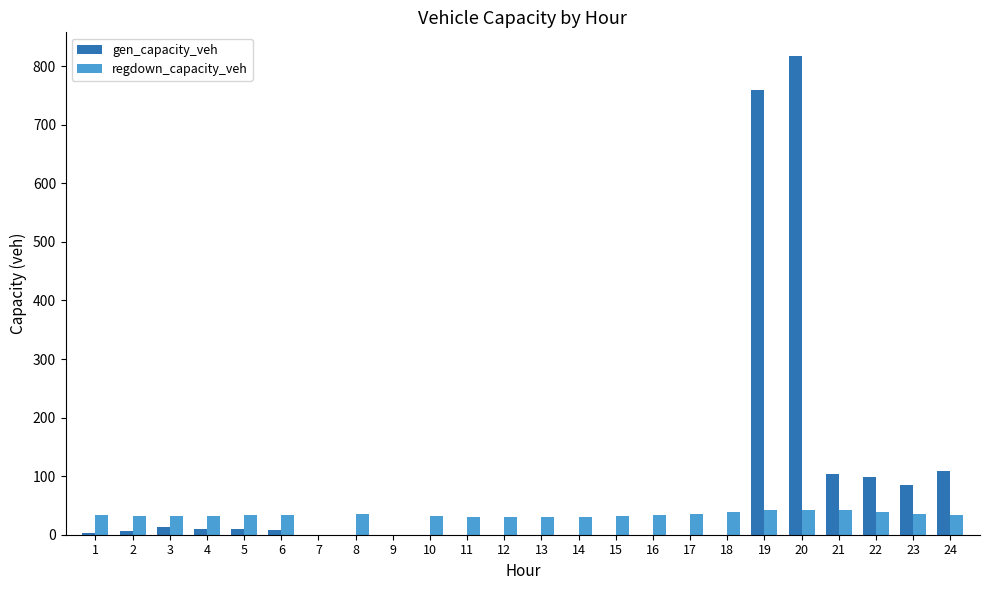

Which series has the largest range (max minus min)?

gen_capacity_veh